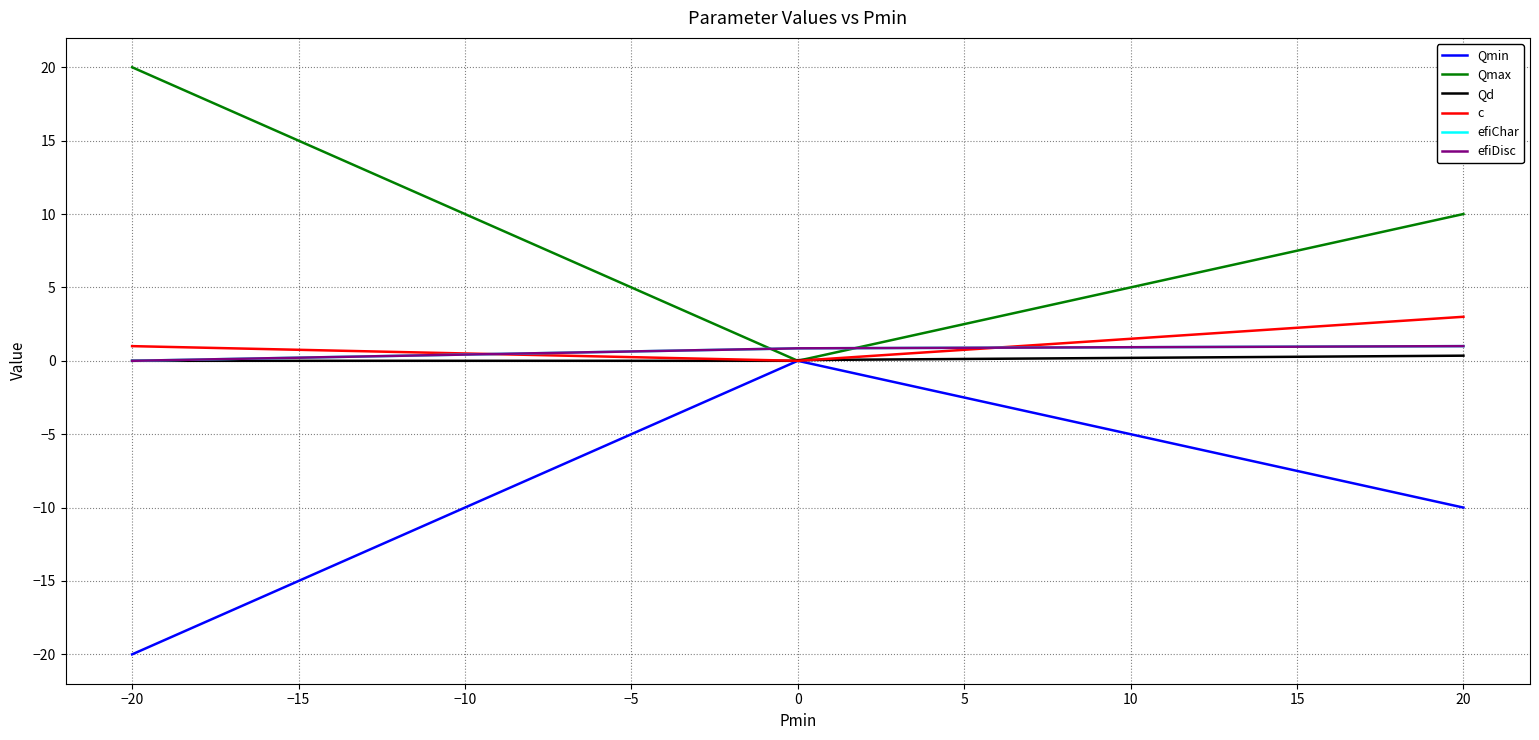

True or false: efiDisc and Qd intersect in this chart.

False